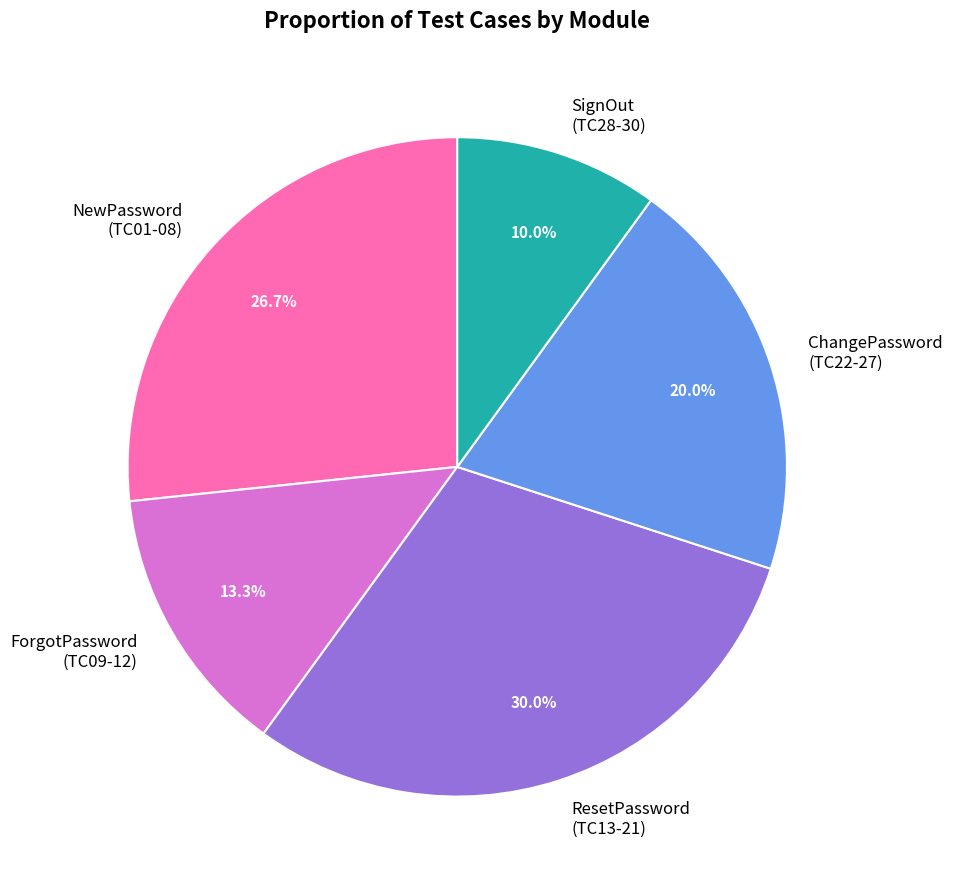

Is NewPassword (TC01-08) the majority of the pie?

No